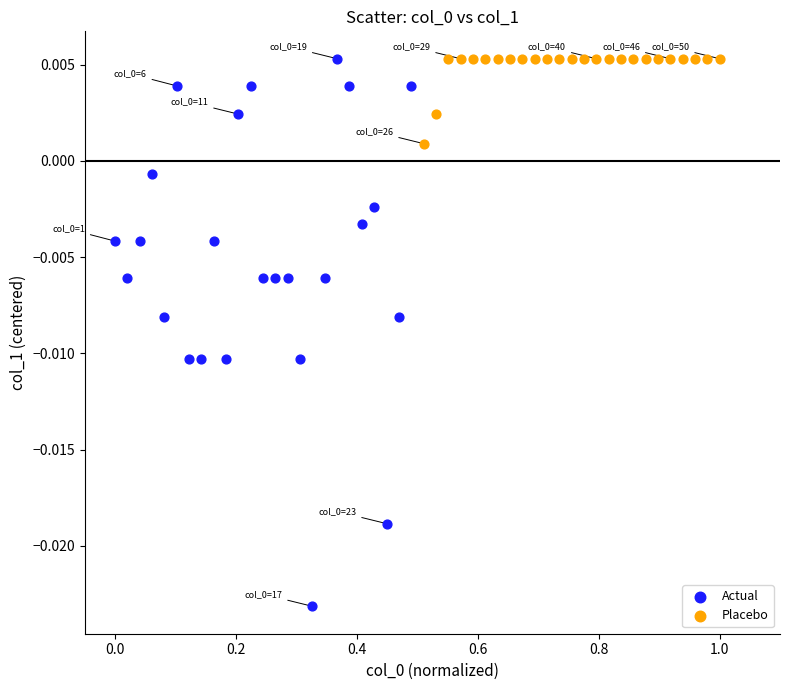

Which series contains the lowest Y value?

Actual